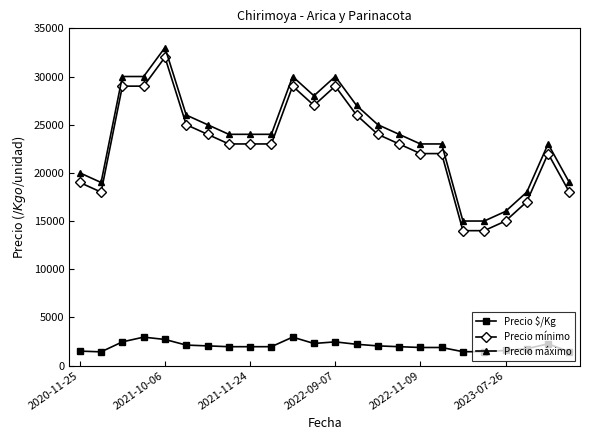

How many lines are shown in the chart?

3